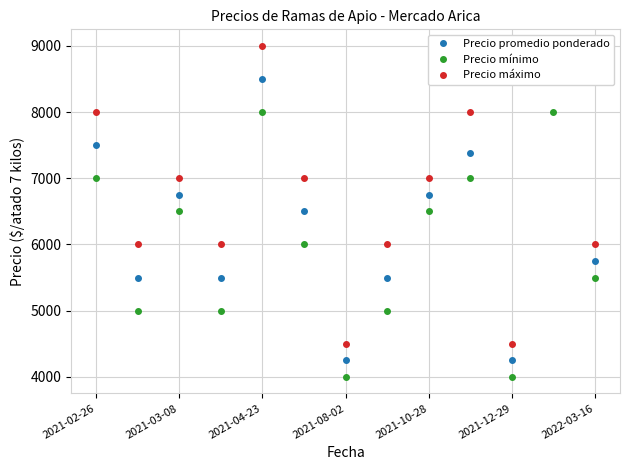

How many interior local valleys does the Precio mínimo series have?

4